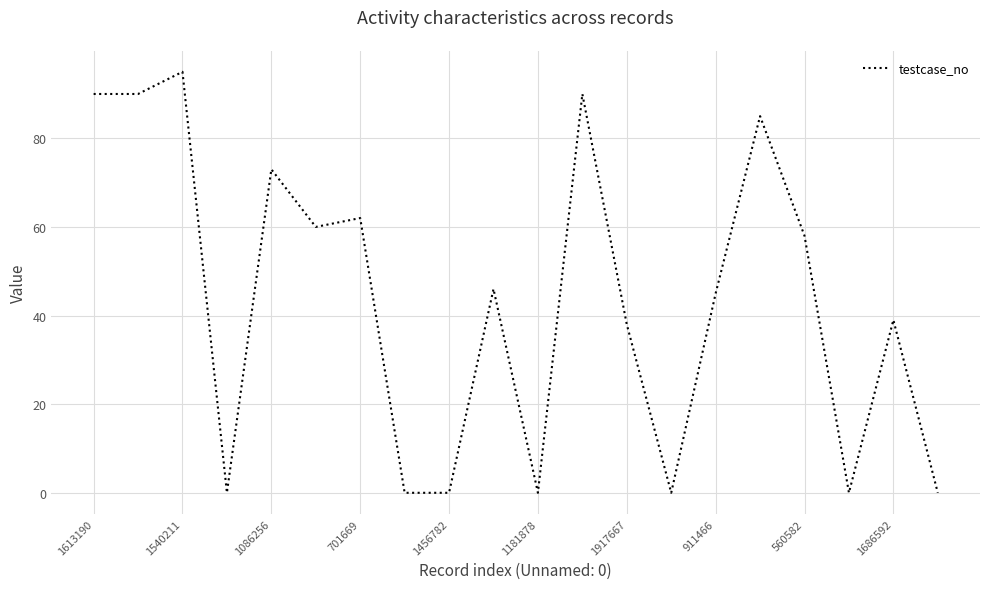

Reading right to left, transcribe all the data shown in this chart.

0	39	0	58	85	45	0	38	90	0	46	0	0	62	60	73	0	95	90	90